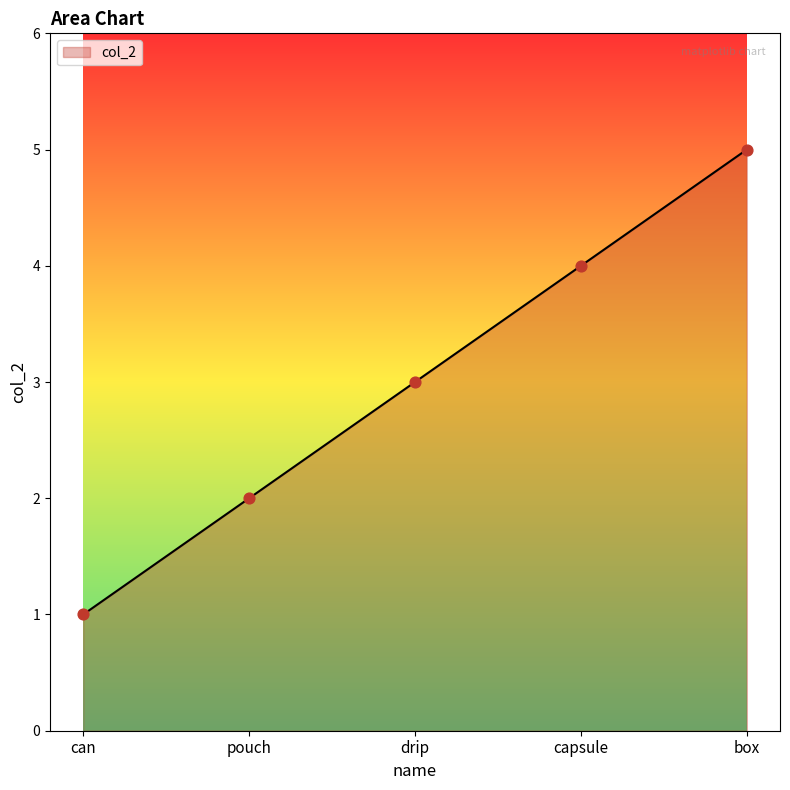

What is the change in value from can to drip?

+2